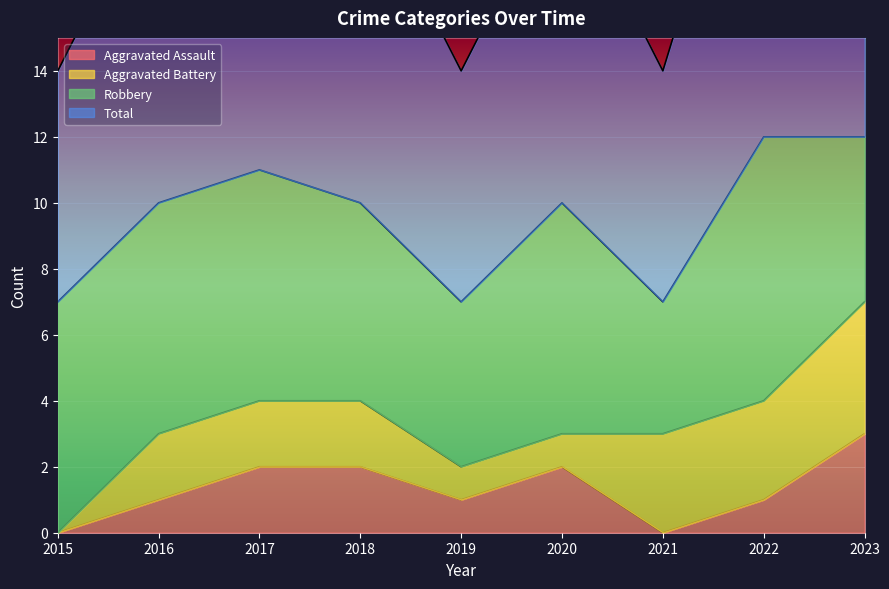

The Aggravated Assault series shows -1 at 2015. True or false?

False